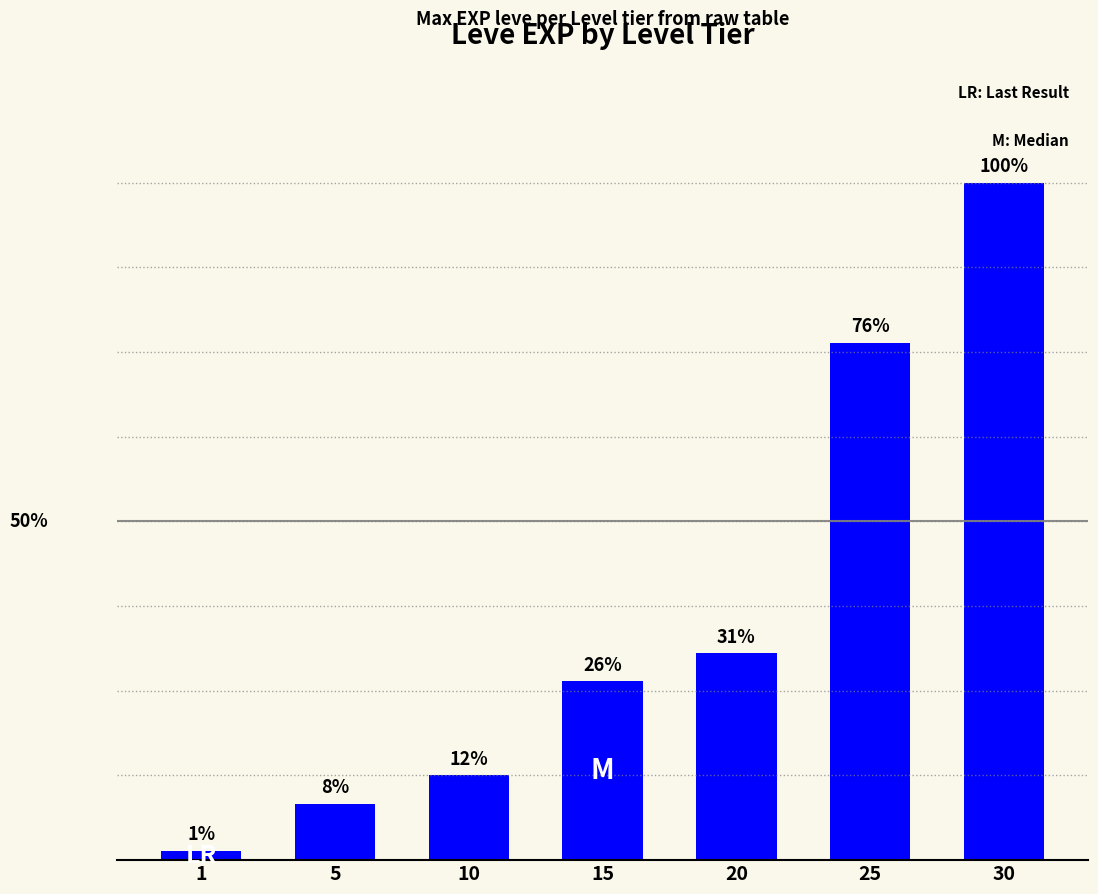

Are the bars horizontal?

No